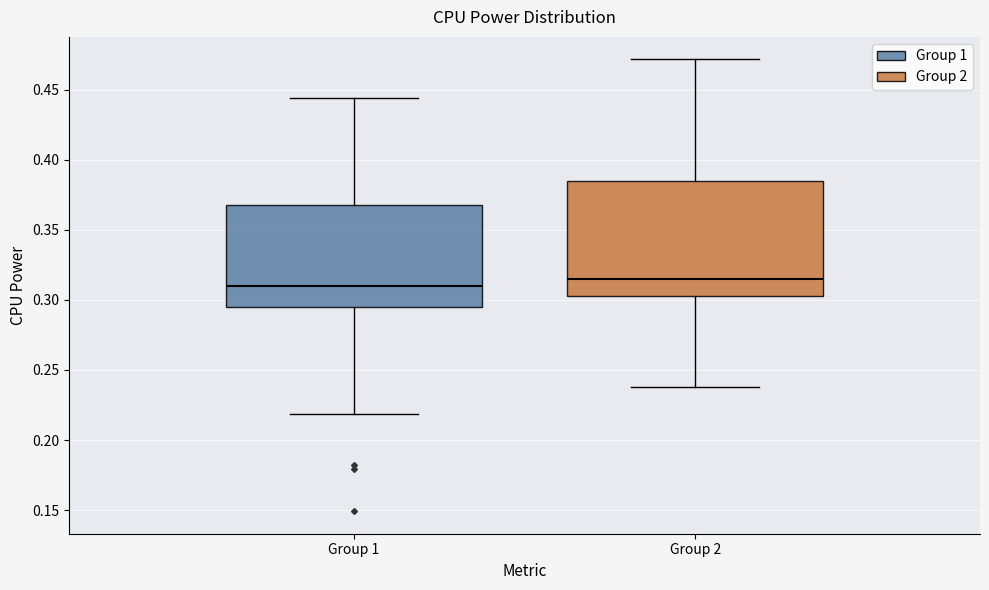

Where does the median line of the box for Group 2 sit on the y-axis? The values are not printed on the chart, so give them approximately, as read against the axis.

0.315